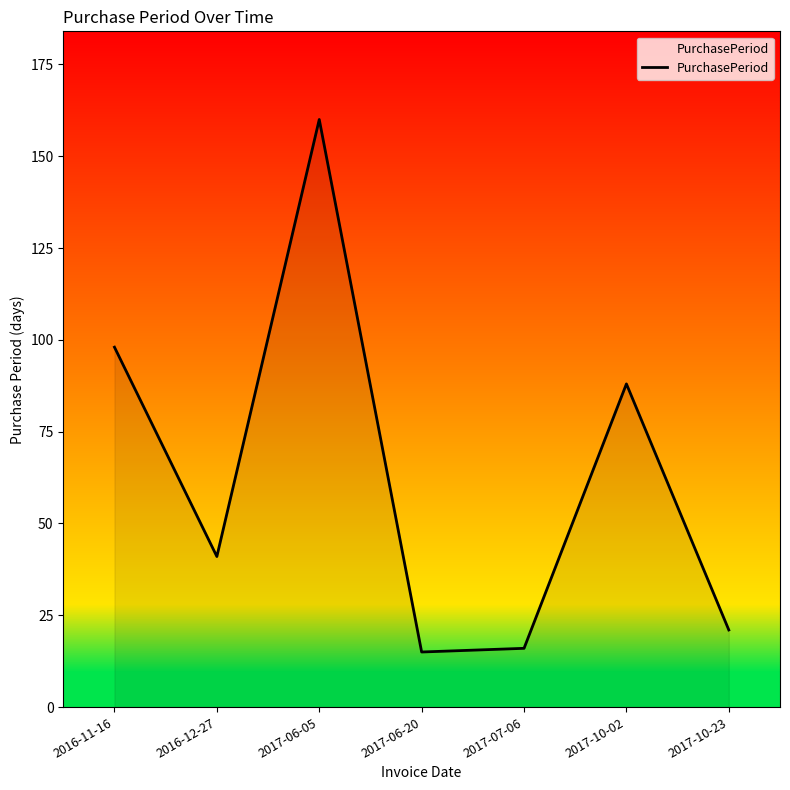

The chart shows a value of 16 at 2017-07-06. True or false?

True